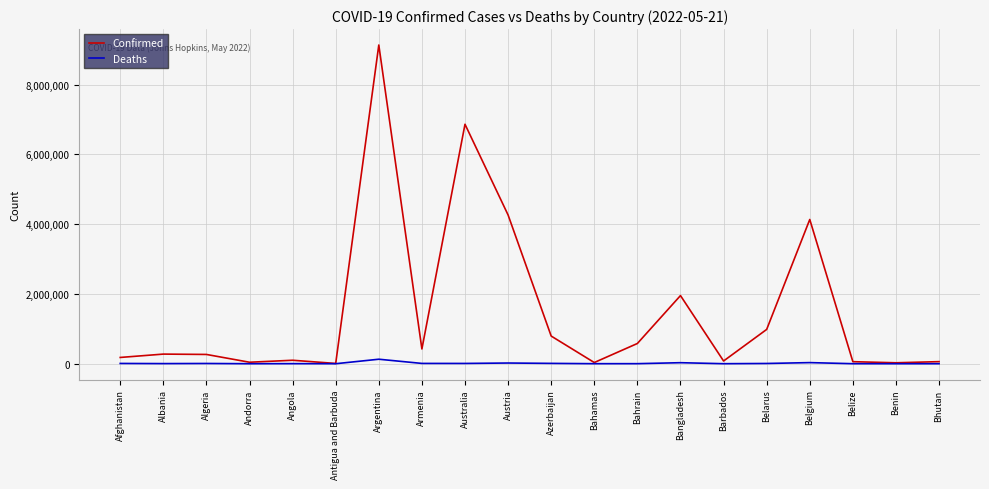

Rank the series by their maximum value, from lowest to highest.

Deaths, Confirmed